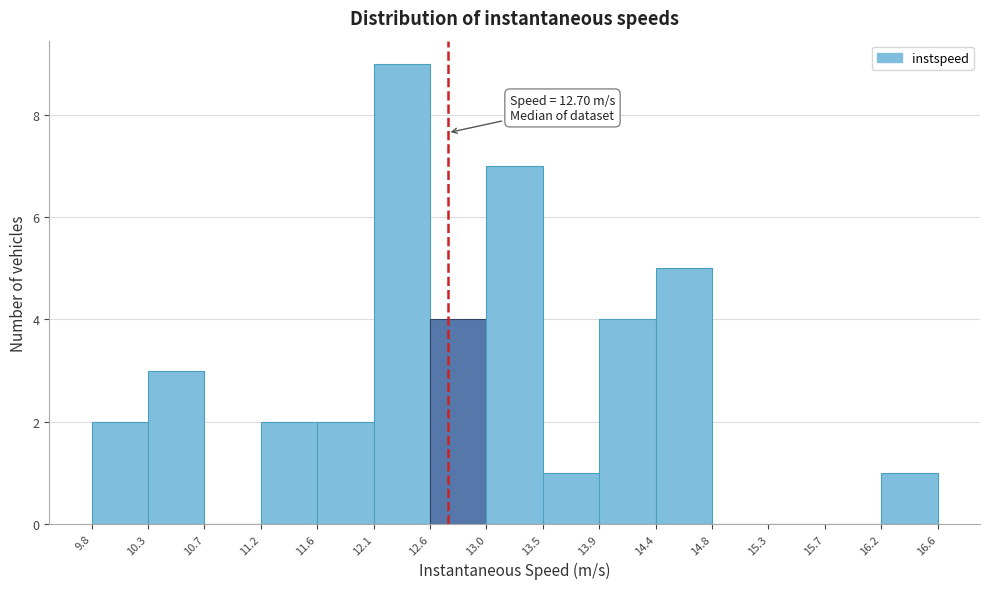

Which range on the x-axis has the tallest bar?

12.1 to 12.6